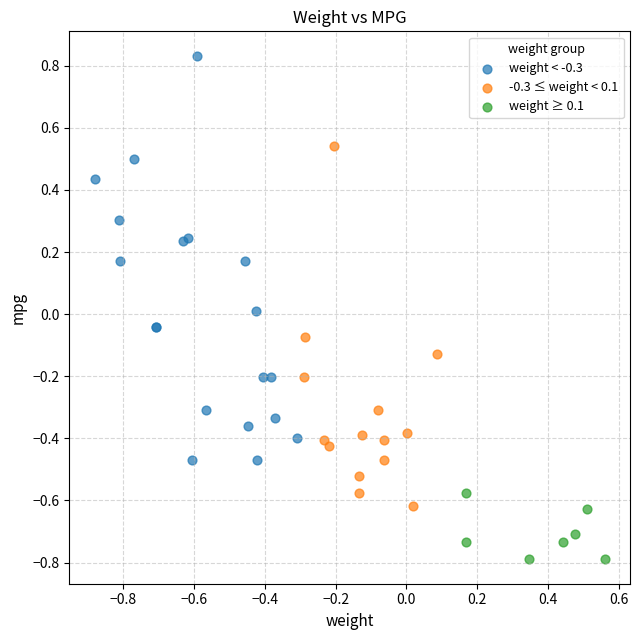

Which series has the largest Y range (max minus min)?

weight < -0.3